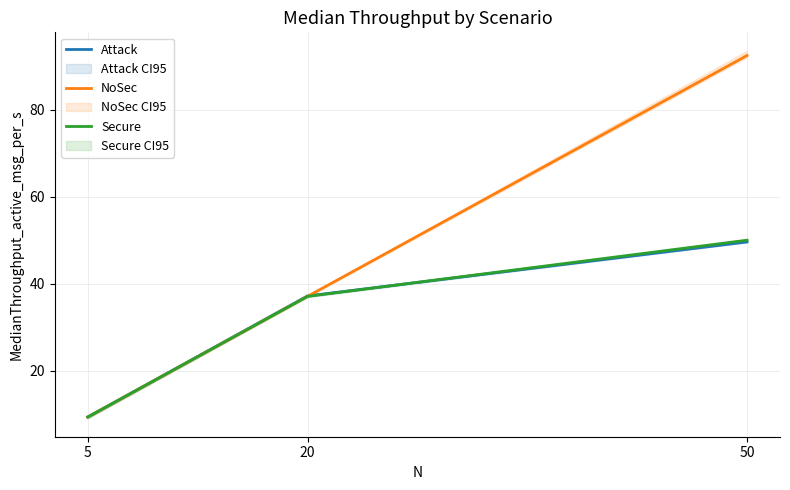

What is the value of the NoSec point at the 1st from the left?

9.4